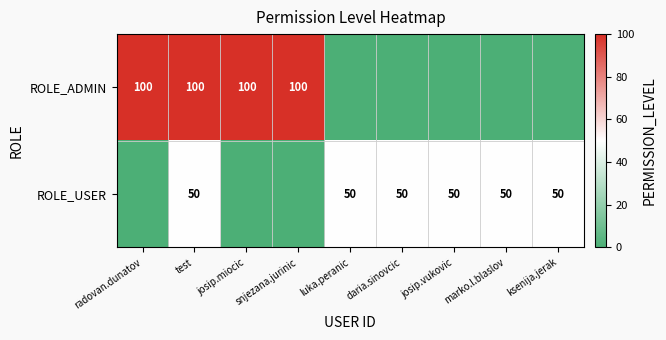

Count the number of data series in this chart.

2